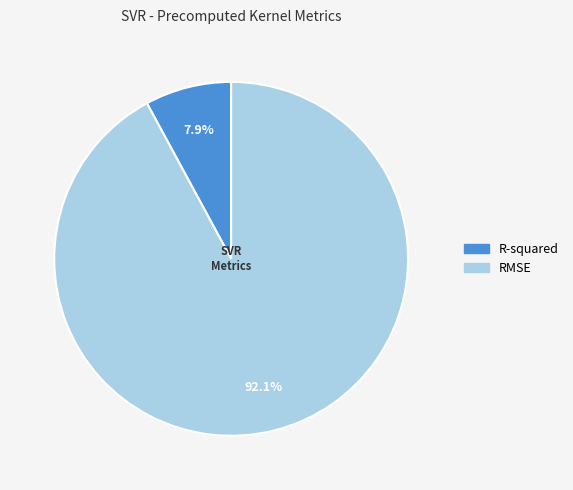

Which has a higher value, R-squared or RMSE?

RMSE